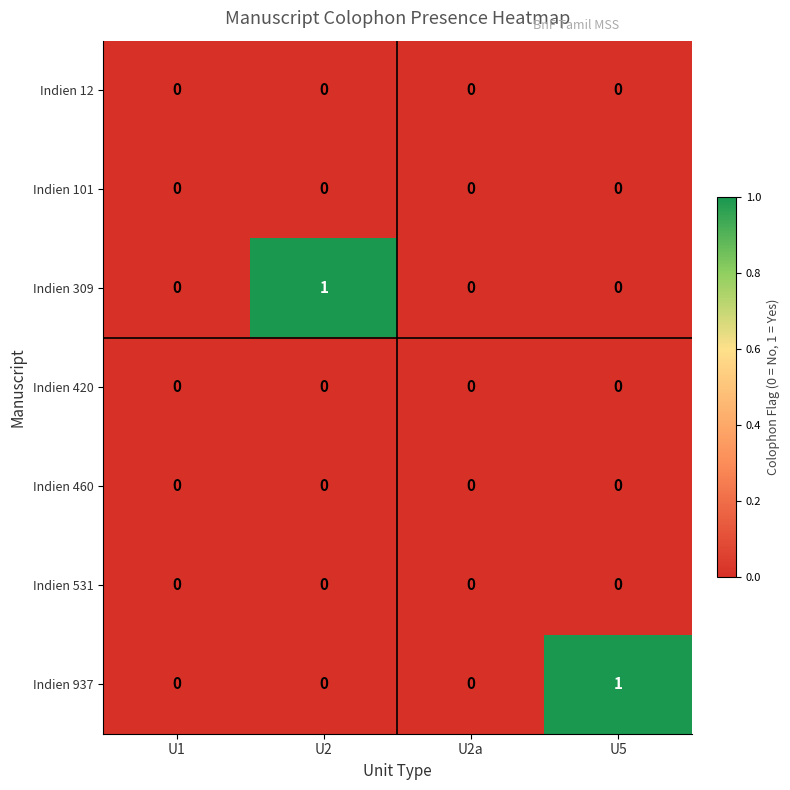

The Indien 309 series shows 1 at U2. True or false?

True